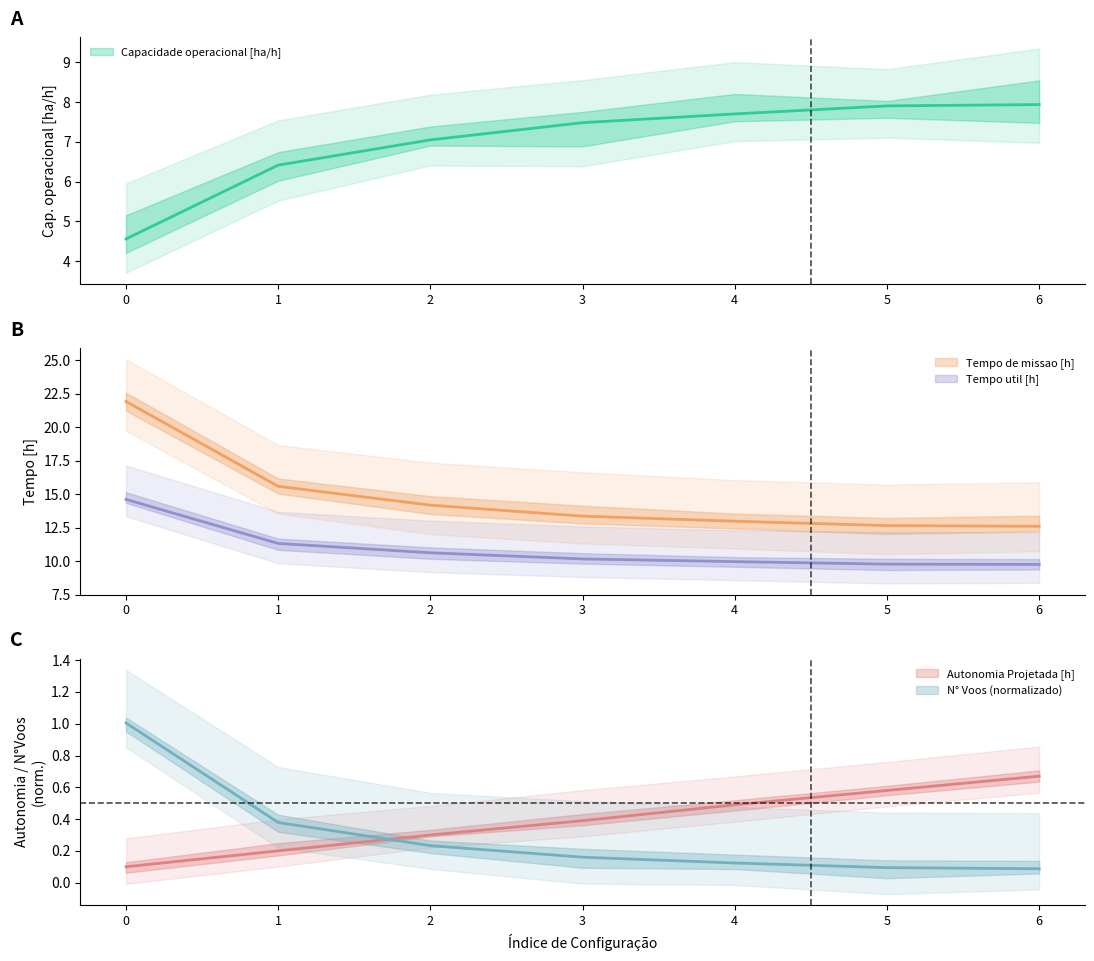

What is the spread (max minus min) of values at 2?

13.9